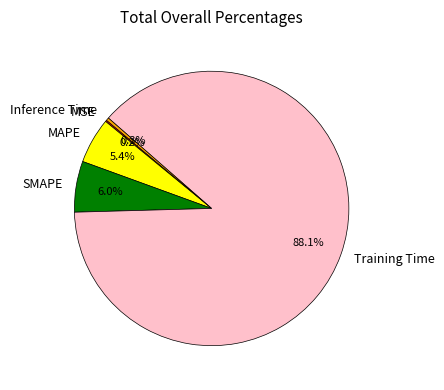

To the nearest percent, what is the difference between the largest and smallest slice percentages?

88%